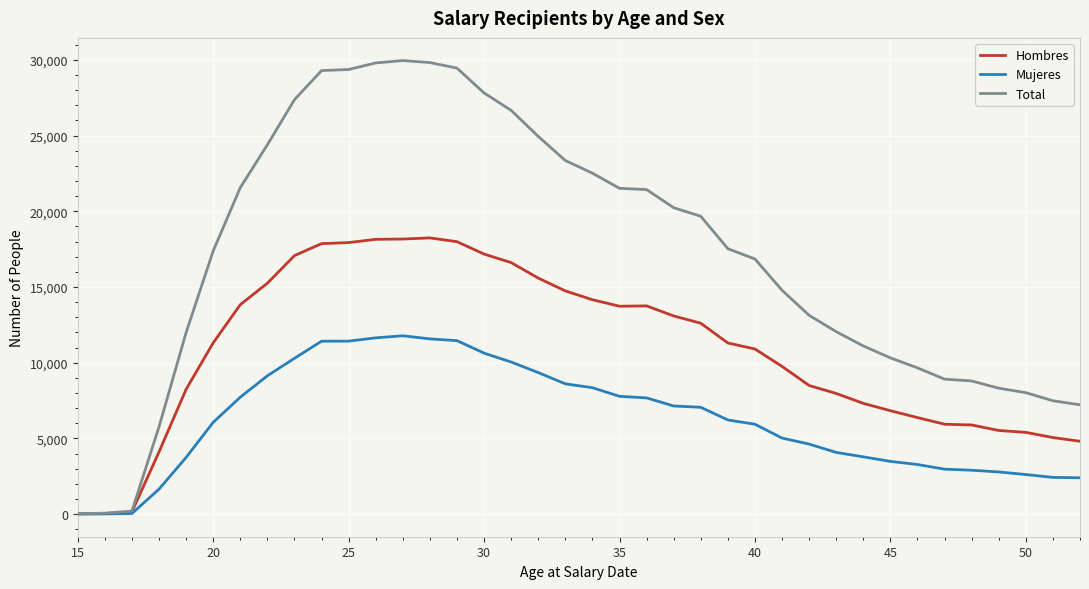

List the series in order of their peak value, highest first.

Total, Hombres, Mujeres